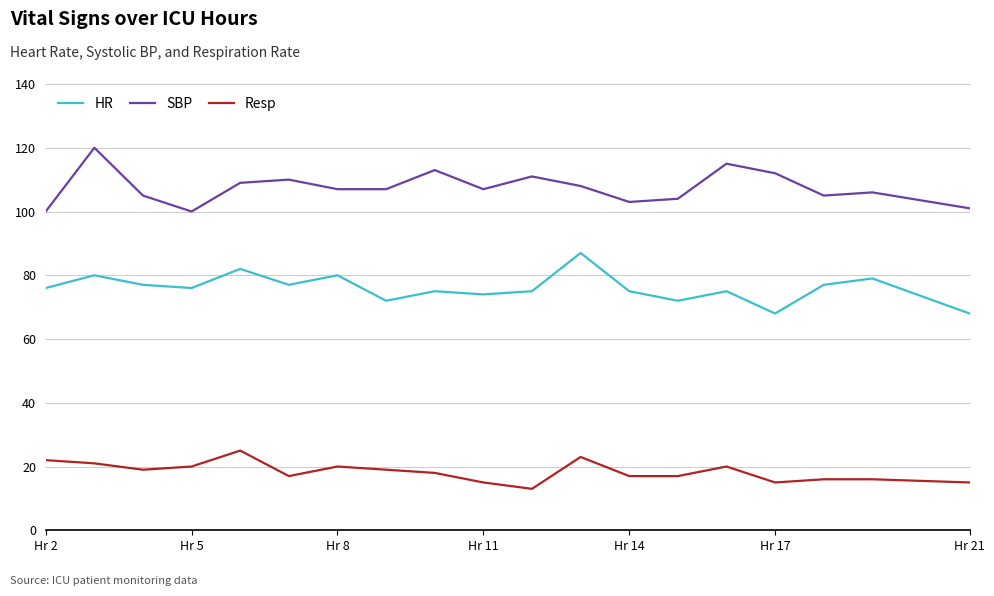

True or false: SBP and Resp intersect in this chart.

False